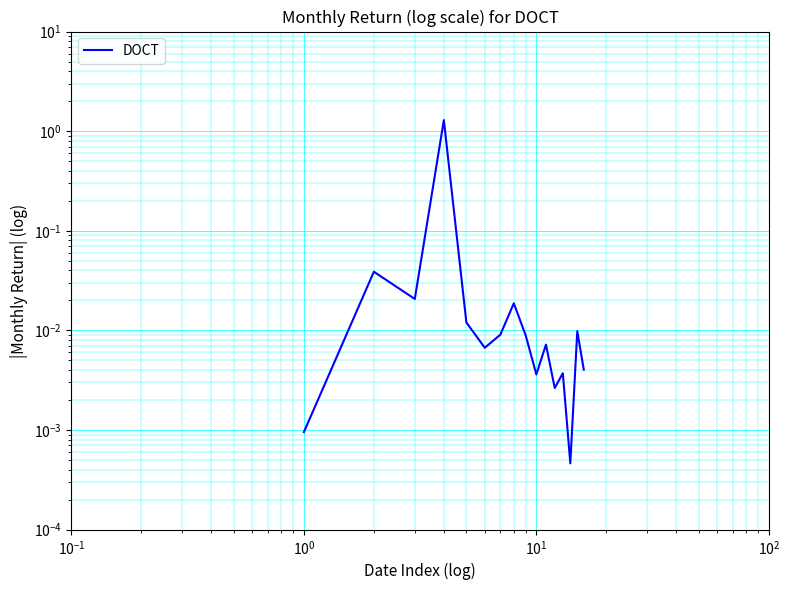

How many interior local valleys (lower than both neighbors) does the data have?

5